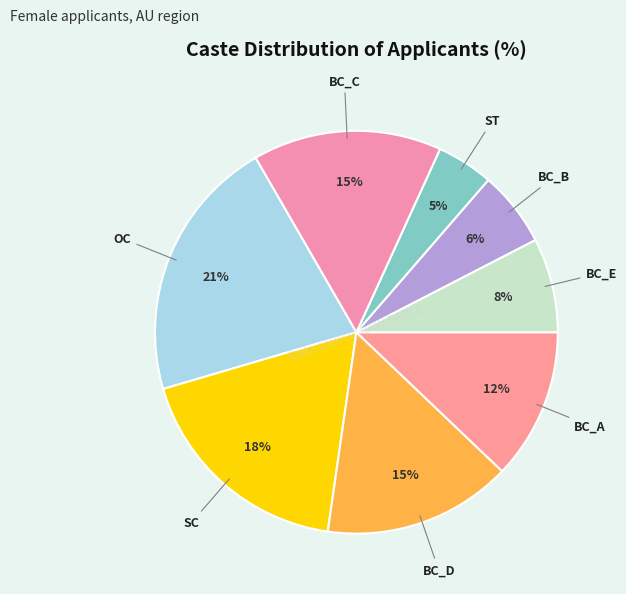

Count the number of slices in the pie.

8